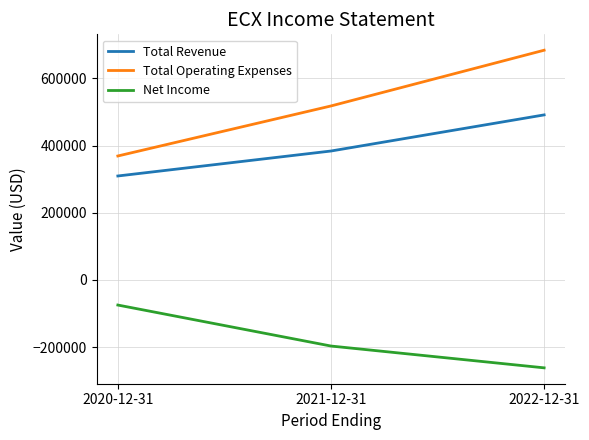

Reading left to right, list all the values displayed in this chart.

Total Revenue: 309400	383700	491200
Total Operating Expenses: 368900	517800	683700
Net Income: -74700	-196700	-261600